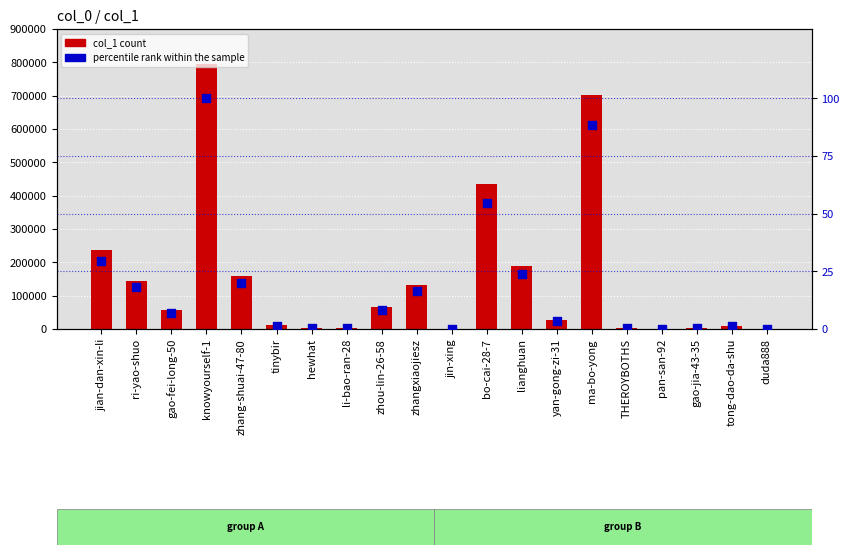

Which series has the largest total across all categories?

col_1